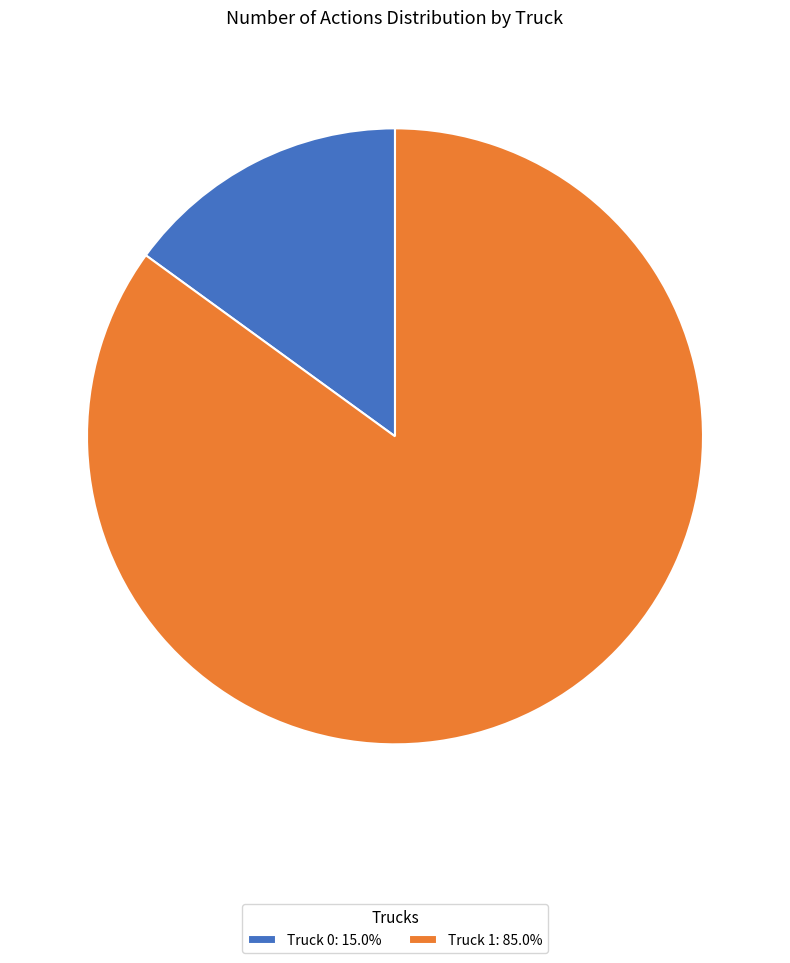

Is Truck 0 the majority of the pie?

No